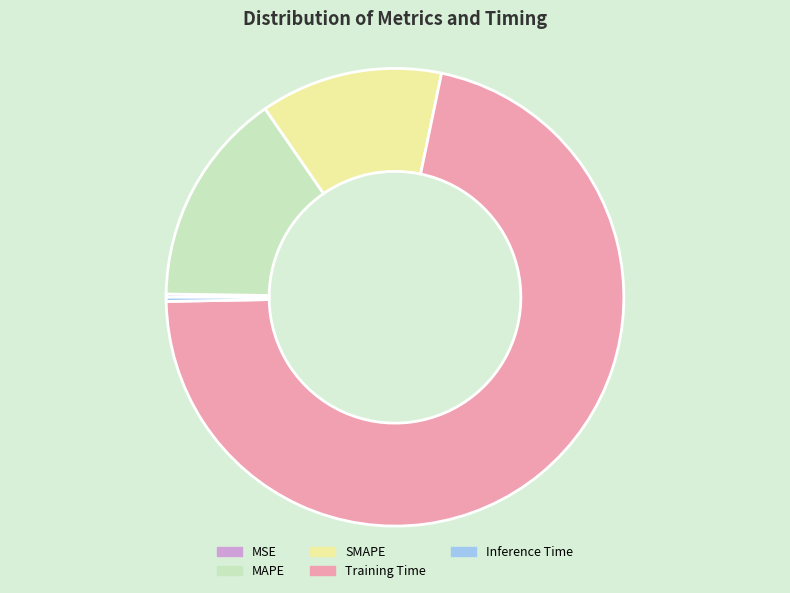

Combined, do MAPE and SMAPE account for over 50%?

No